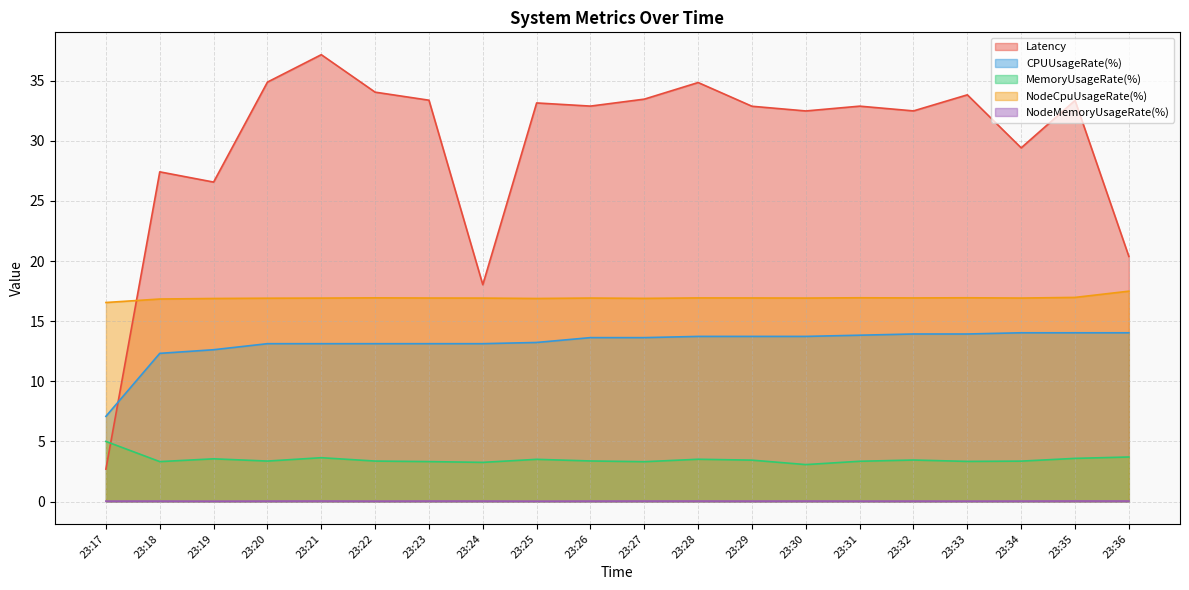

List the series in order of their peak value, highest first.

Latency, NodeCpuUsageRate(%), CPUUsageRate(%), MemoryUsageRate(%), NodeMemoryUsageRate(%)